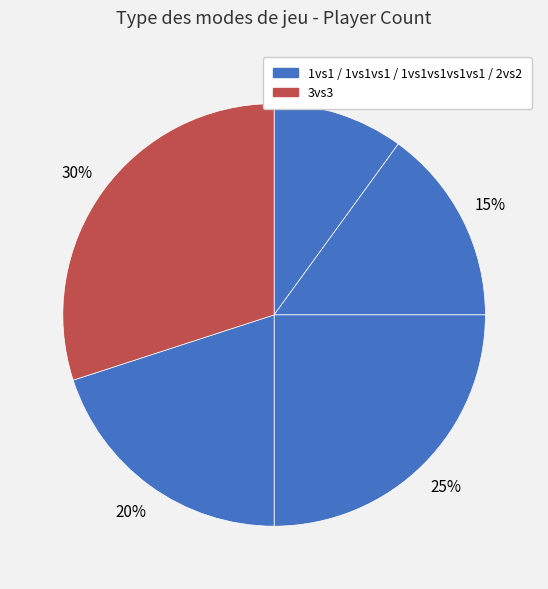

How many segments does this pie chart have?

5